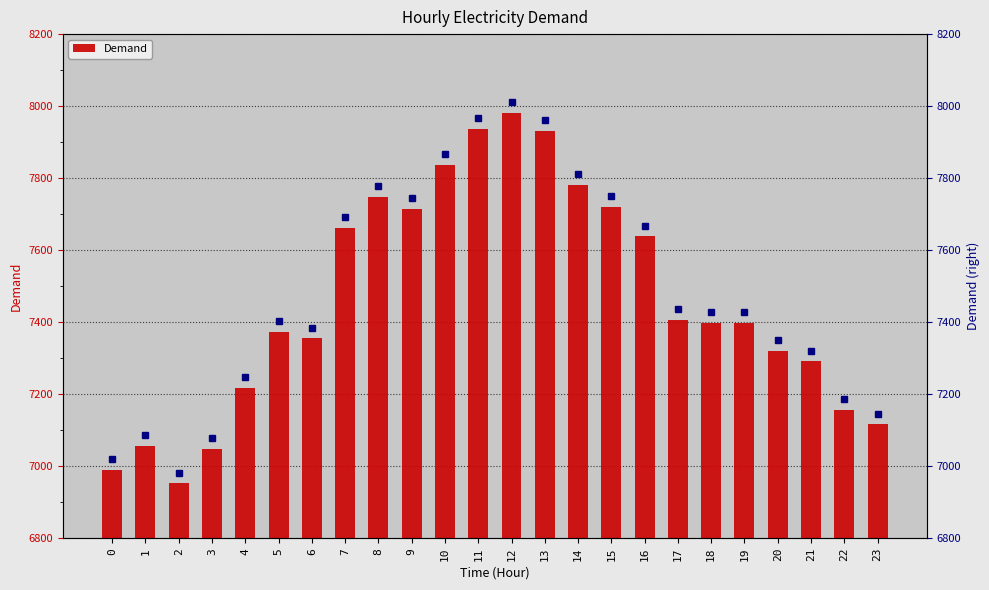

The chart shows a value of 1913 at 18. True or false?

False